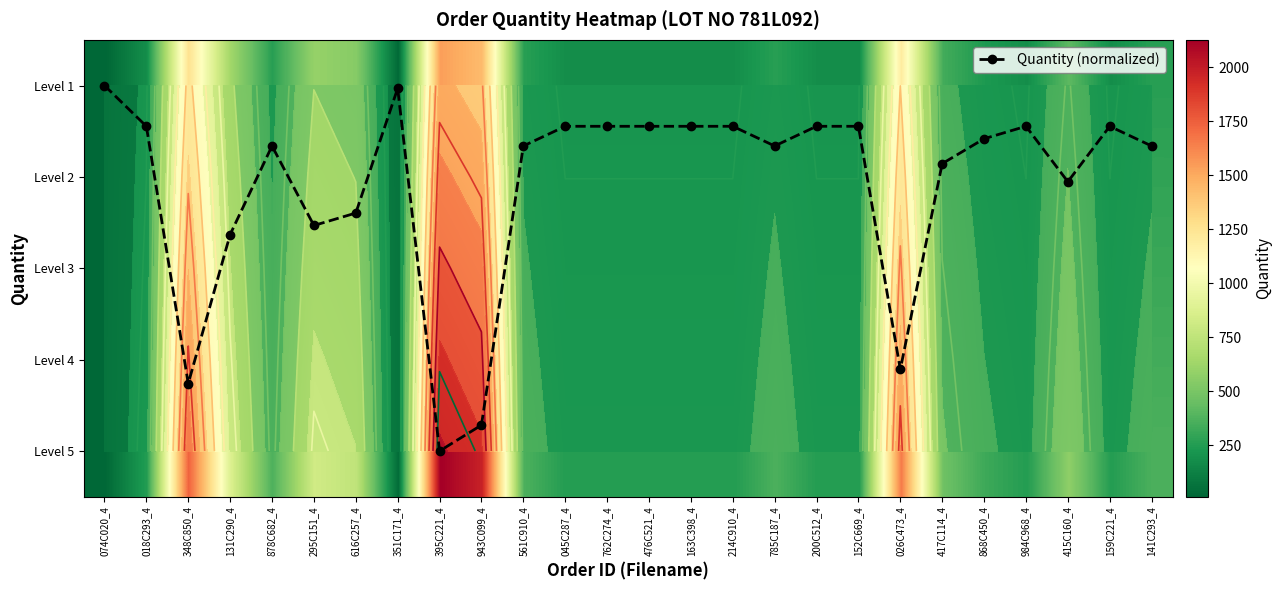

What is the sum of the Level 4 values at 395C221_4 and 045C287_4?

2215.1